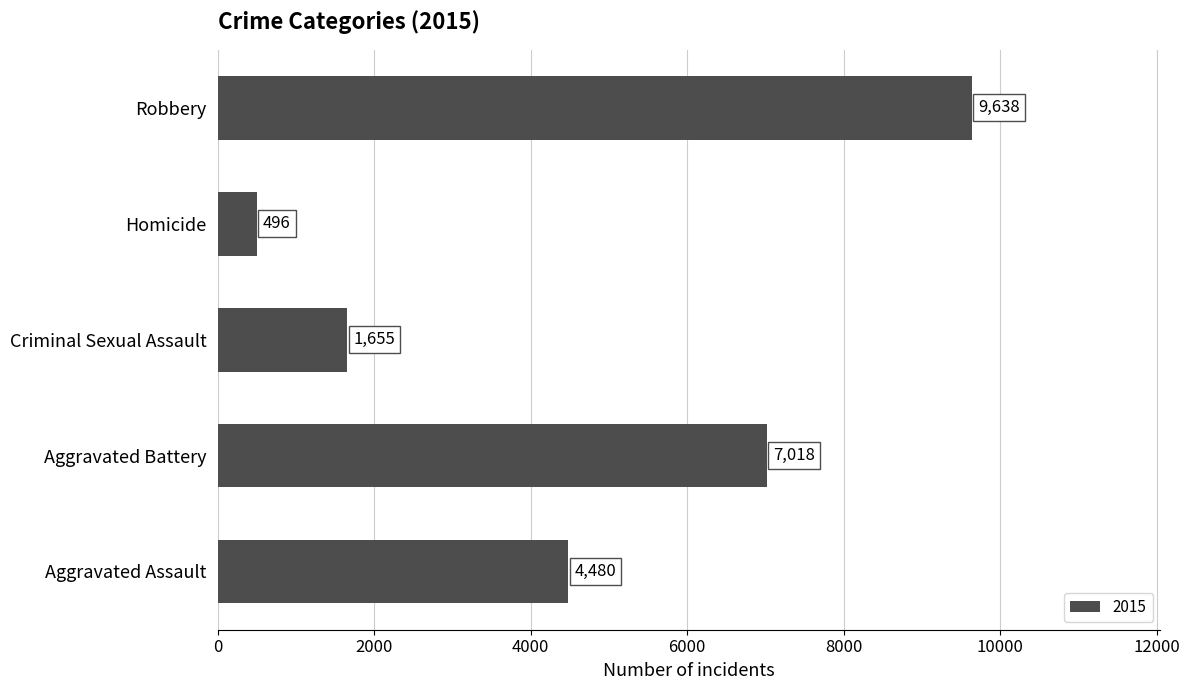

Reading bottom to top, list all the values displayed in this chart.

Aggravated Assault=4480	Aggravated Battery=7018	Criminal Sexual Assault=1655	Homicide=496	Robbery=9638